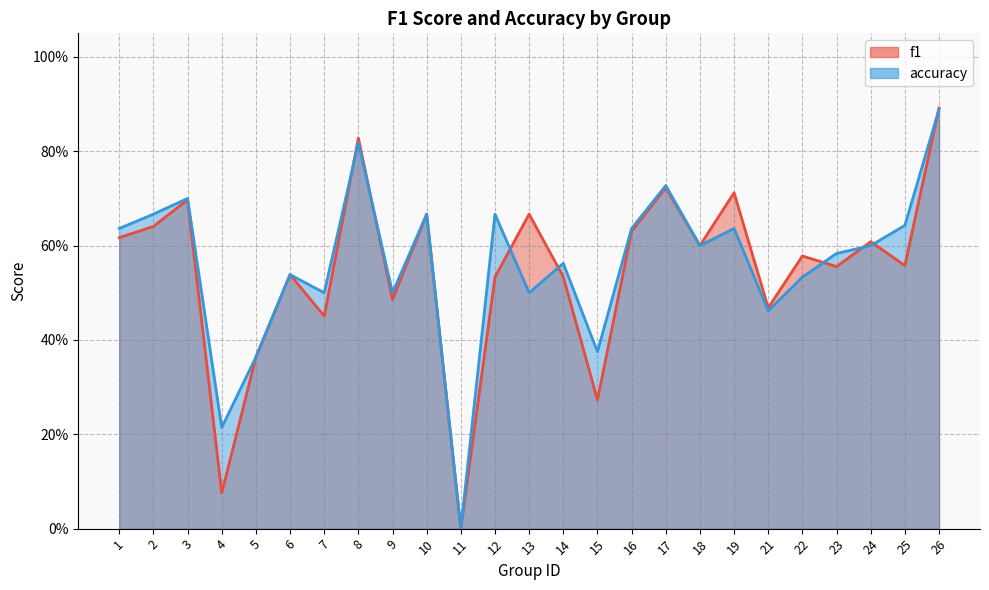

Is it true that f1 equals 0.1 at 4?

False